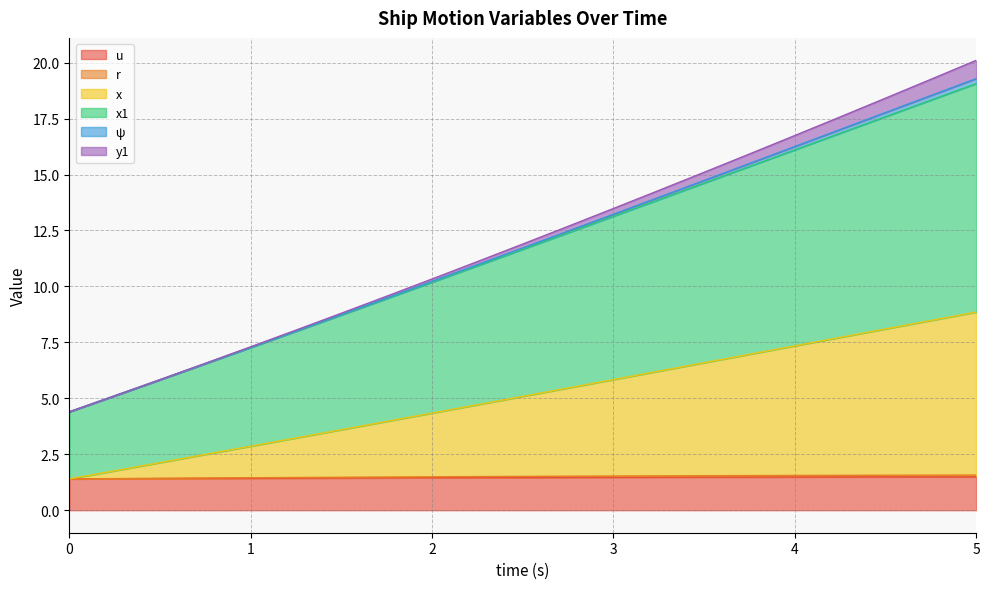

Which series has the largest range (max minus min)?

x